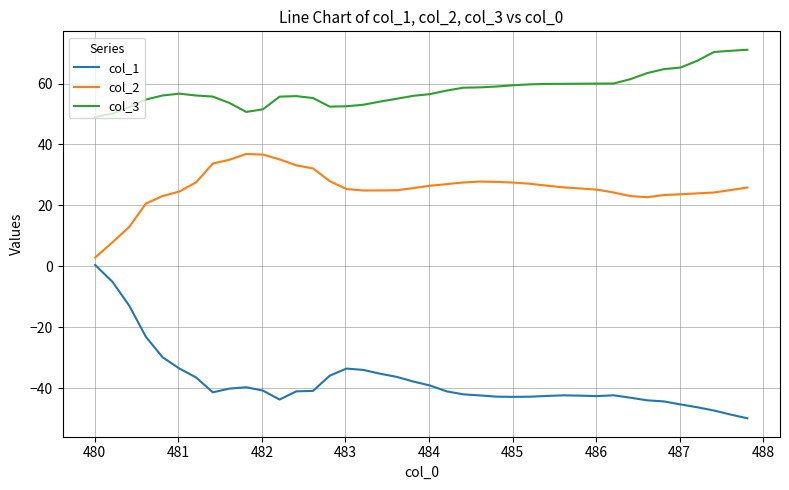

True or false: col_2 and col_1 intersect in this chart.

False